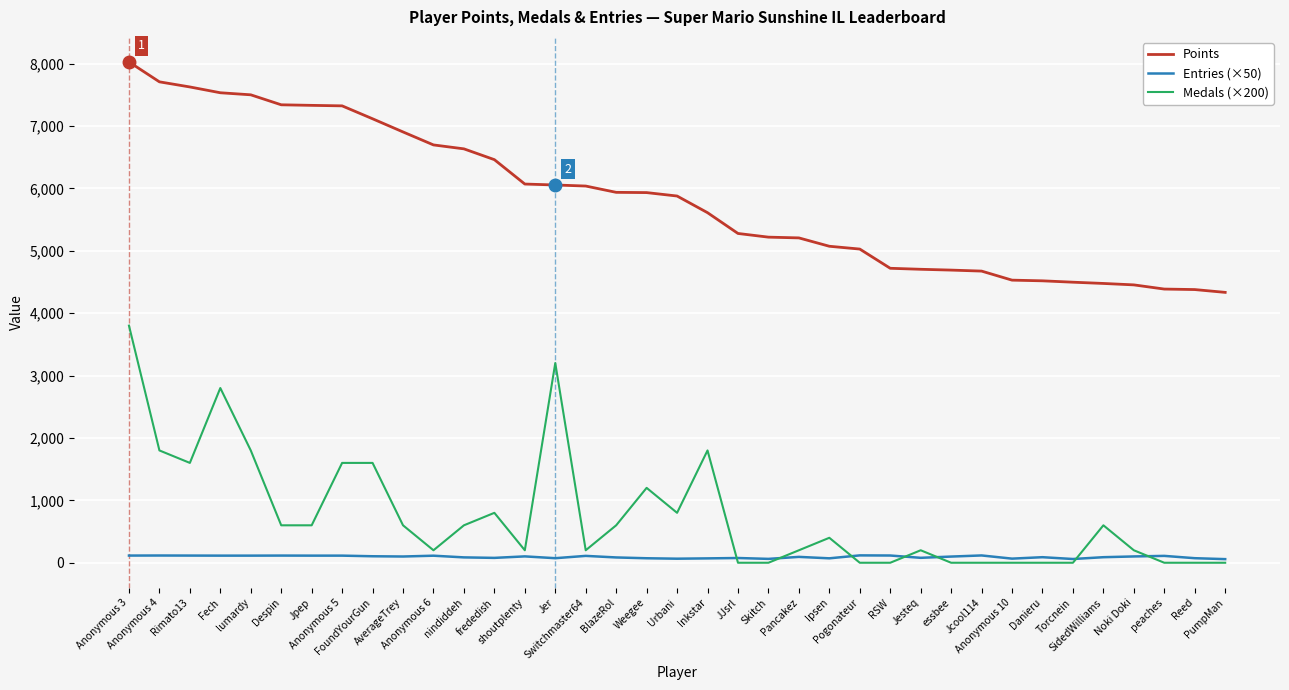

At which category is the sum across all series the highest?

Anonymous 3